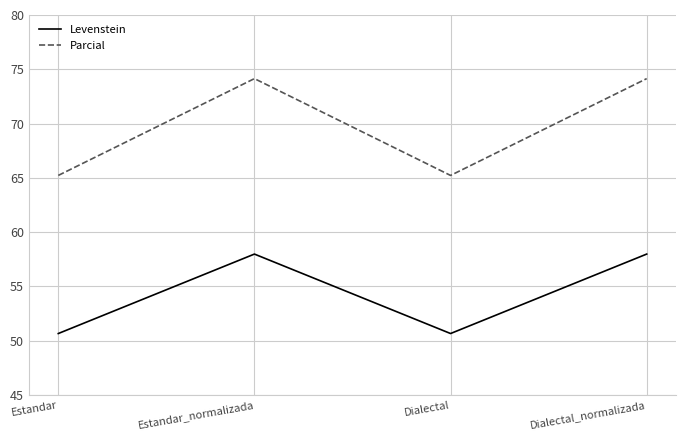

Which series has the widest spread of values?

Parcial